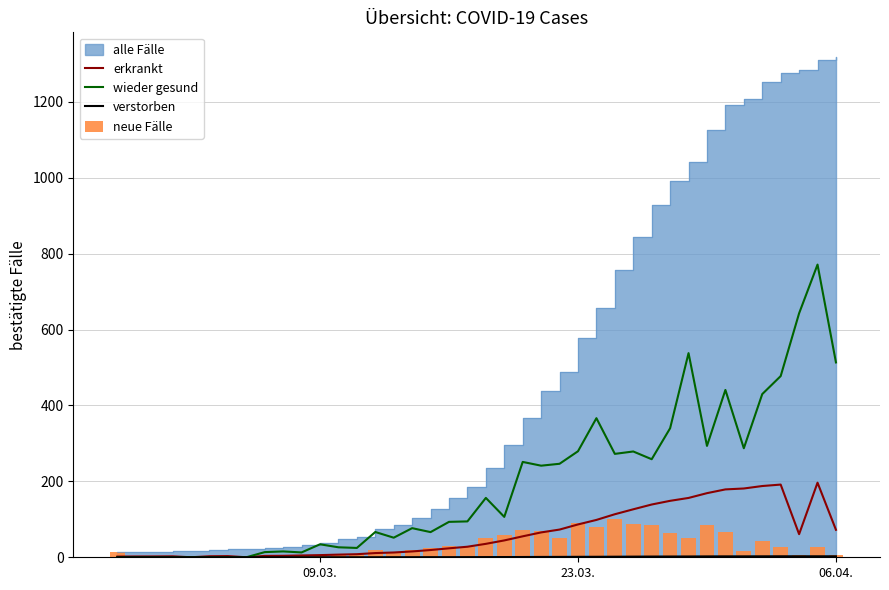

How many values in the verstorben series exceed 0?

31